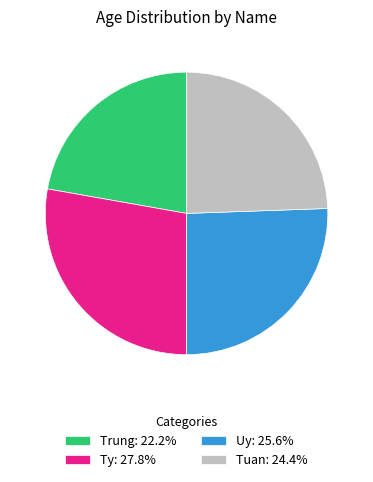

Rank the categories by value from highest to lowest.

Ty, Uy, Tuan, Trung